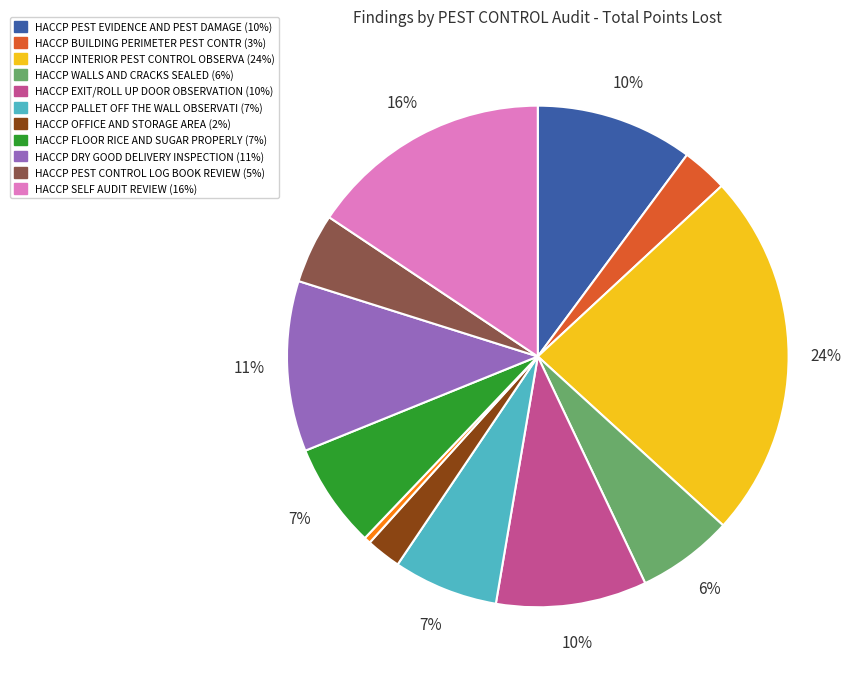

To the nearest percent, what is the average slice percentage?

8%